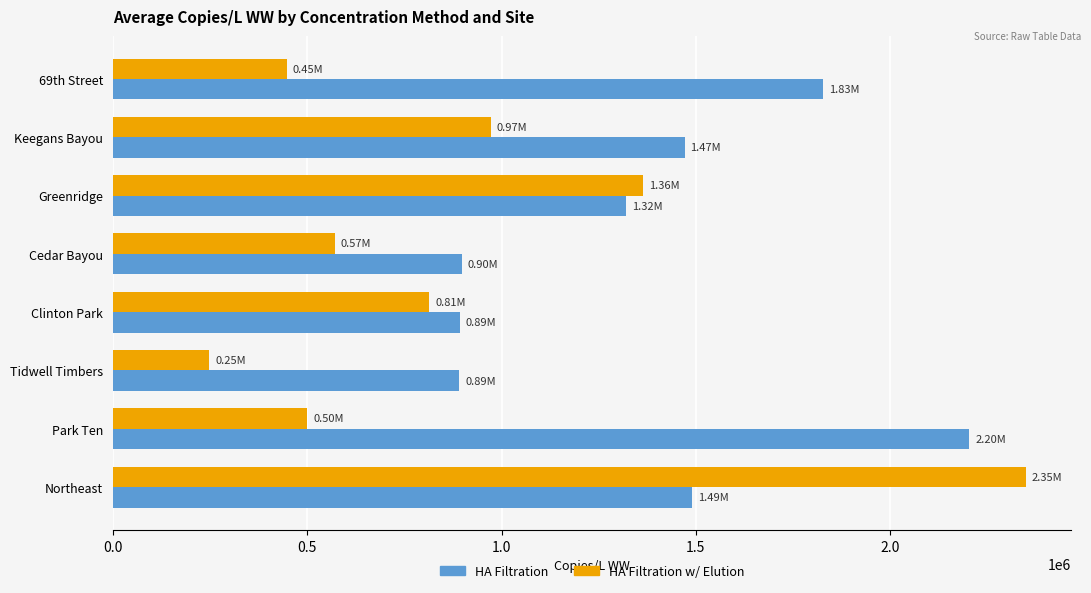

What is the spread (max minus min) of values at 69th Street?

1378600.7